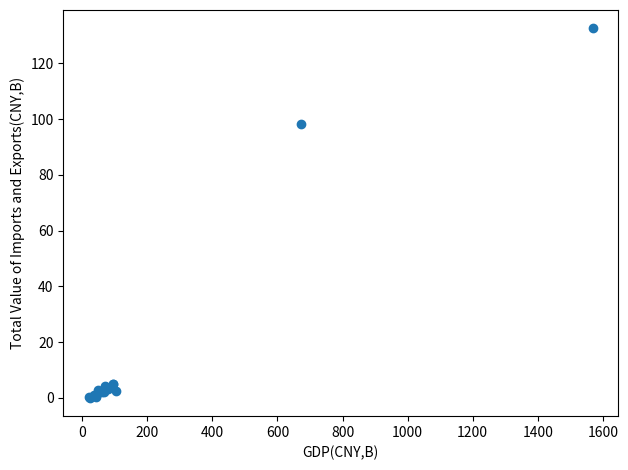

What Y value in the scatter plot is closest to 66?

98.3